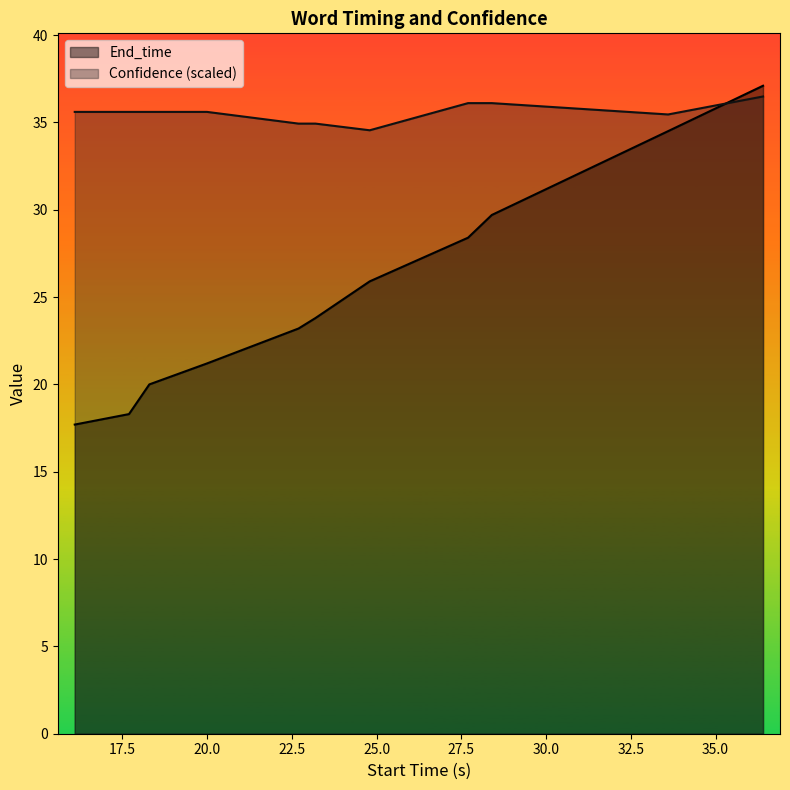

True or false: Confidence has more than 0 points higher than both neighbors.

False